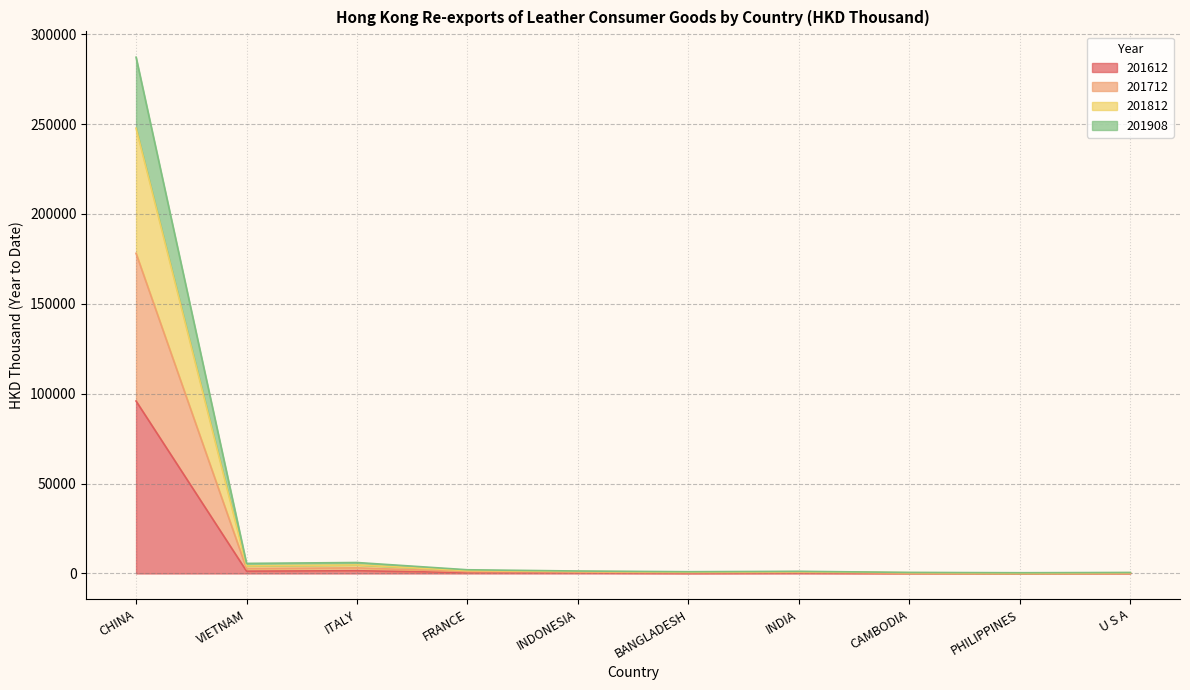

What is the total value across all series at FRANCE?

2057.5